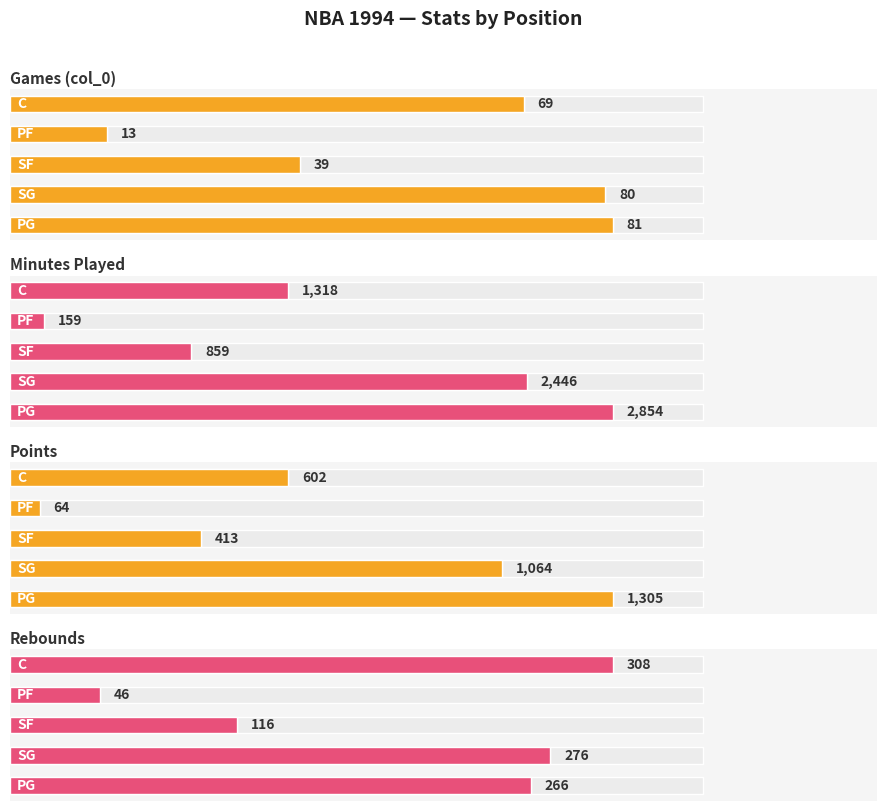

What is the difference between the maximum and minimum values in the Games (col_0) series?

68